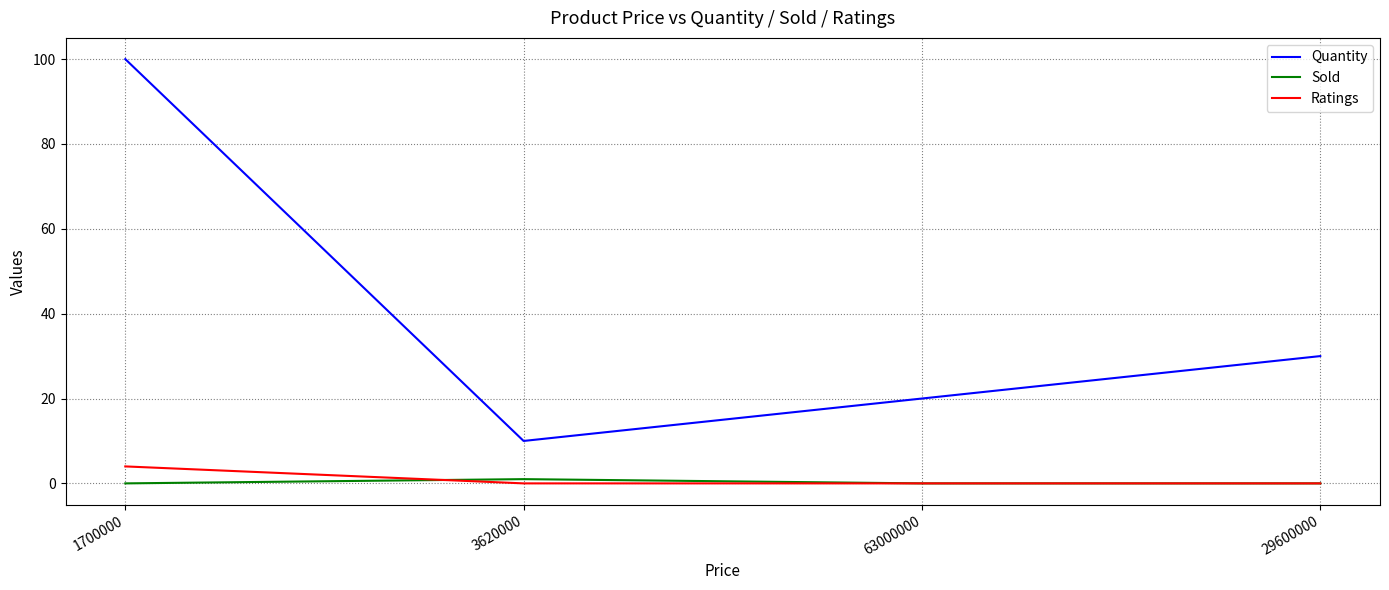

Which series has the largest total across all categories?

Quantity